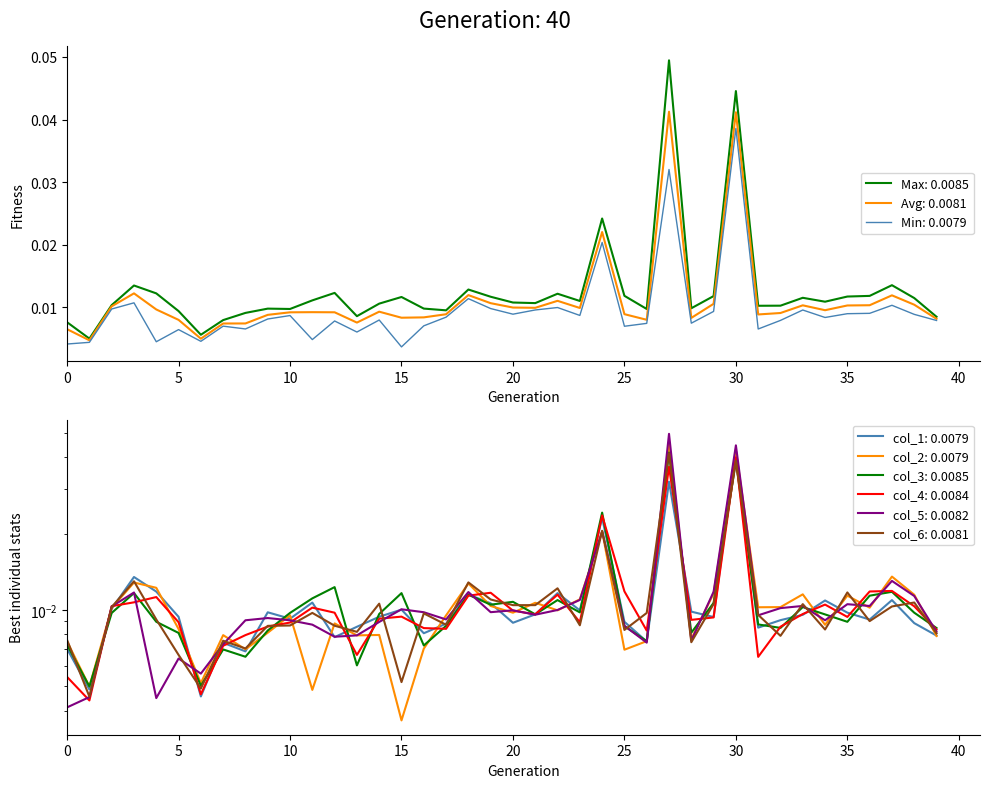

Which has a higher value, 20 or 13?

20